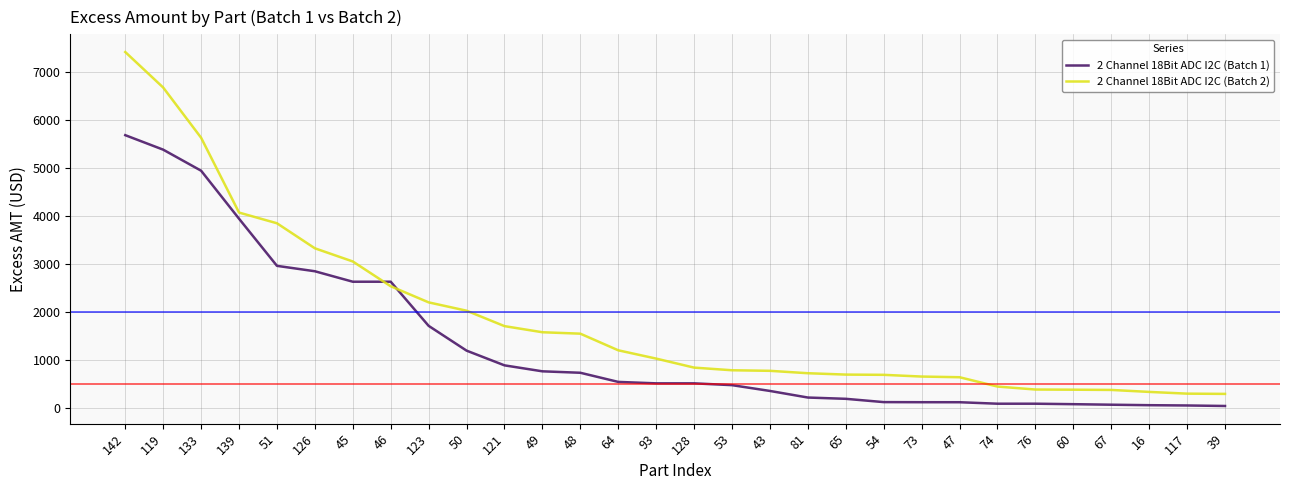

At 74, list the series in order from largest to smallest.

2 Channel 18Bit ADC I2C (Batch 2), 2 Channel 18Bit ADC I2C (Batch 1)